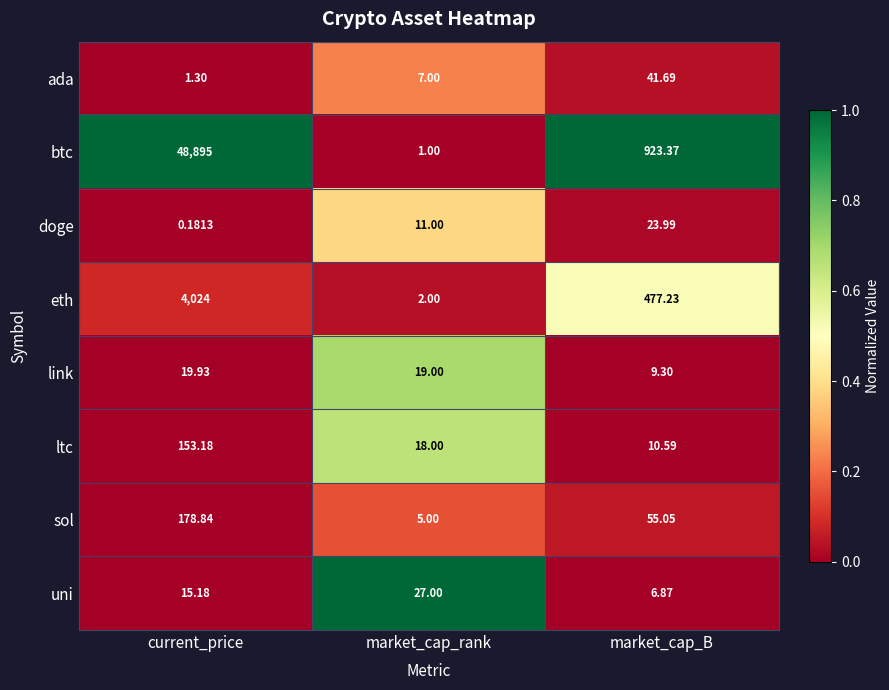

Where is ltc nearest to the value 81?

market_cap_rank